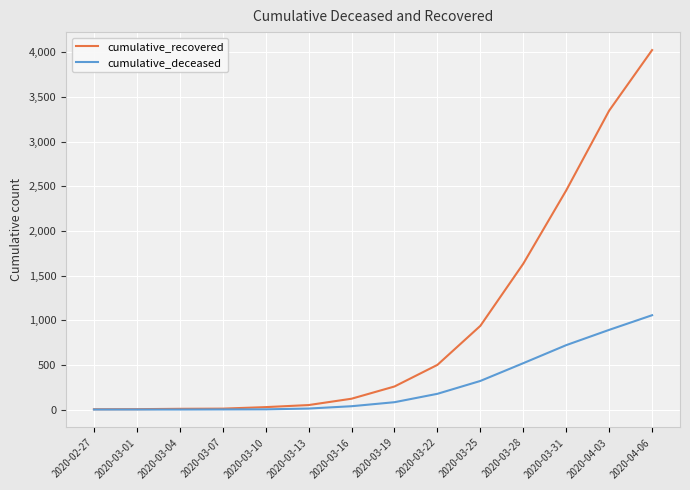

What is the greatest value displayed?

4025